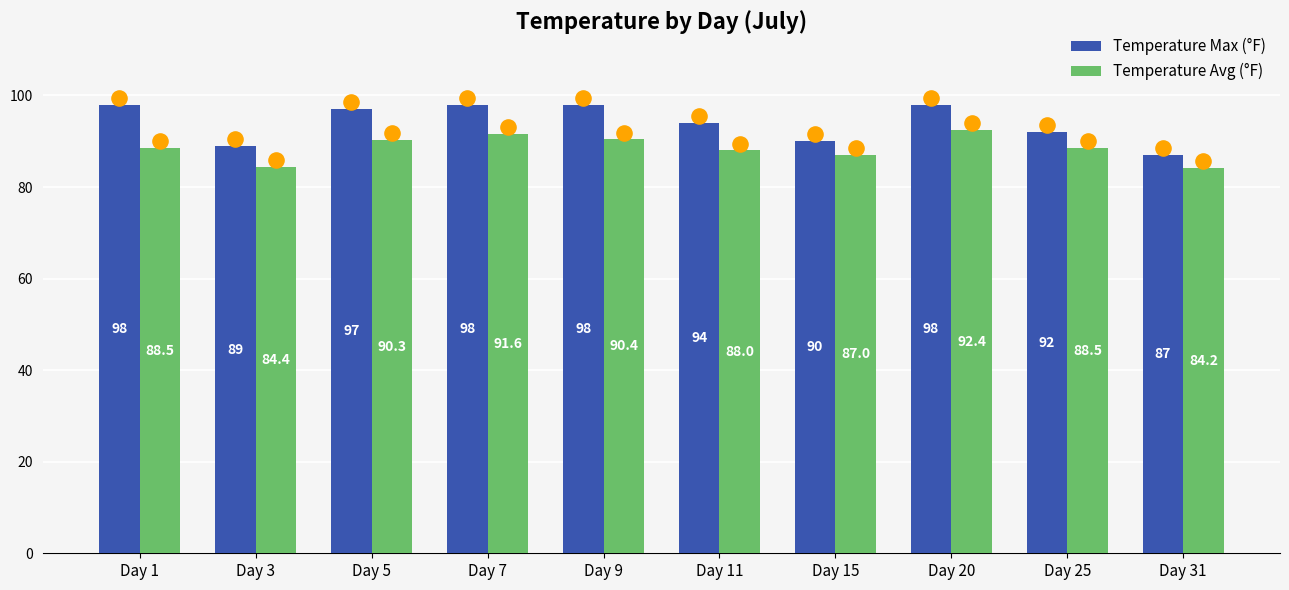

Is the value of Temperature Max (°F) at Day 20 greater than the value of Temperature Avg (°F) at Day 3?

Yes